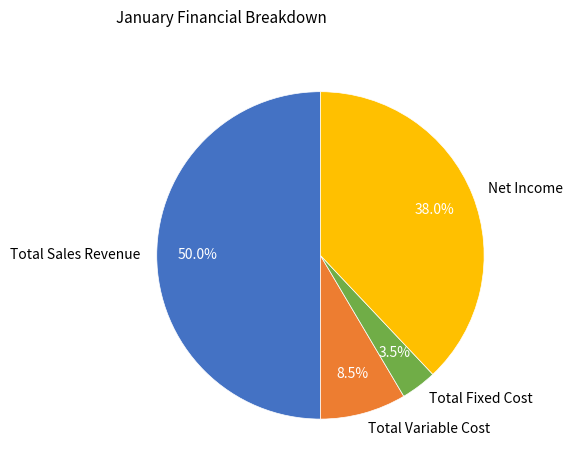

To the nearest percent, what portion does Net Income represent?

38%